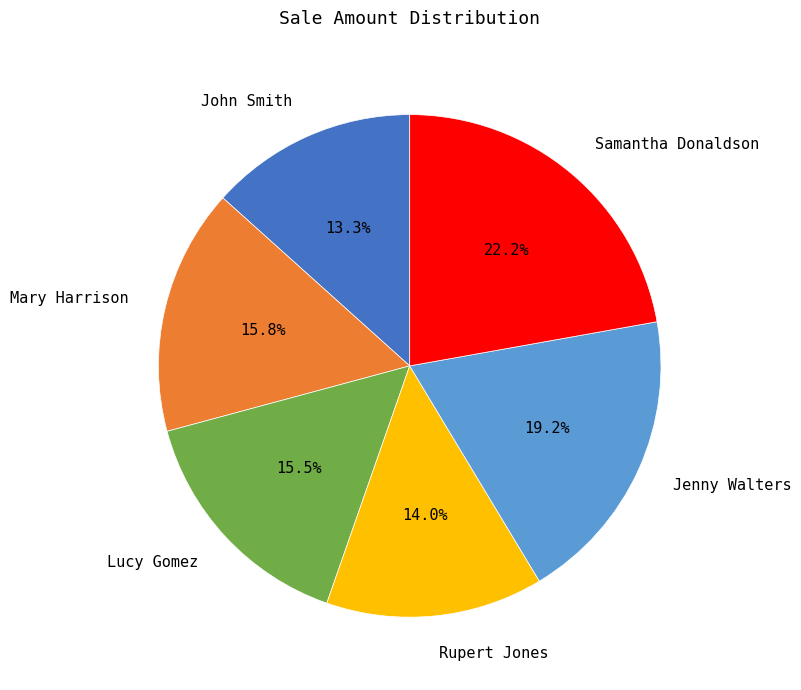

What is the largest slice in the pie chart?

Samantha Donaldson